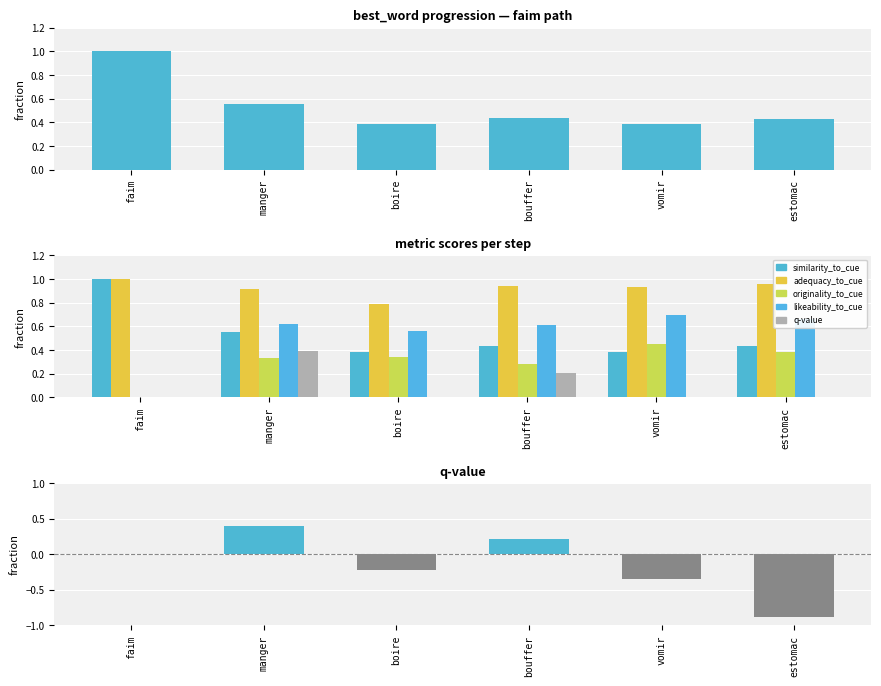

Count the number of categories in the chart.

6